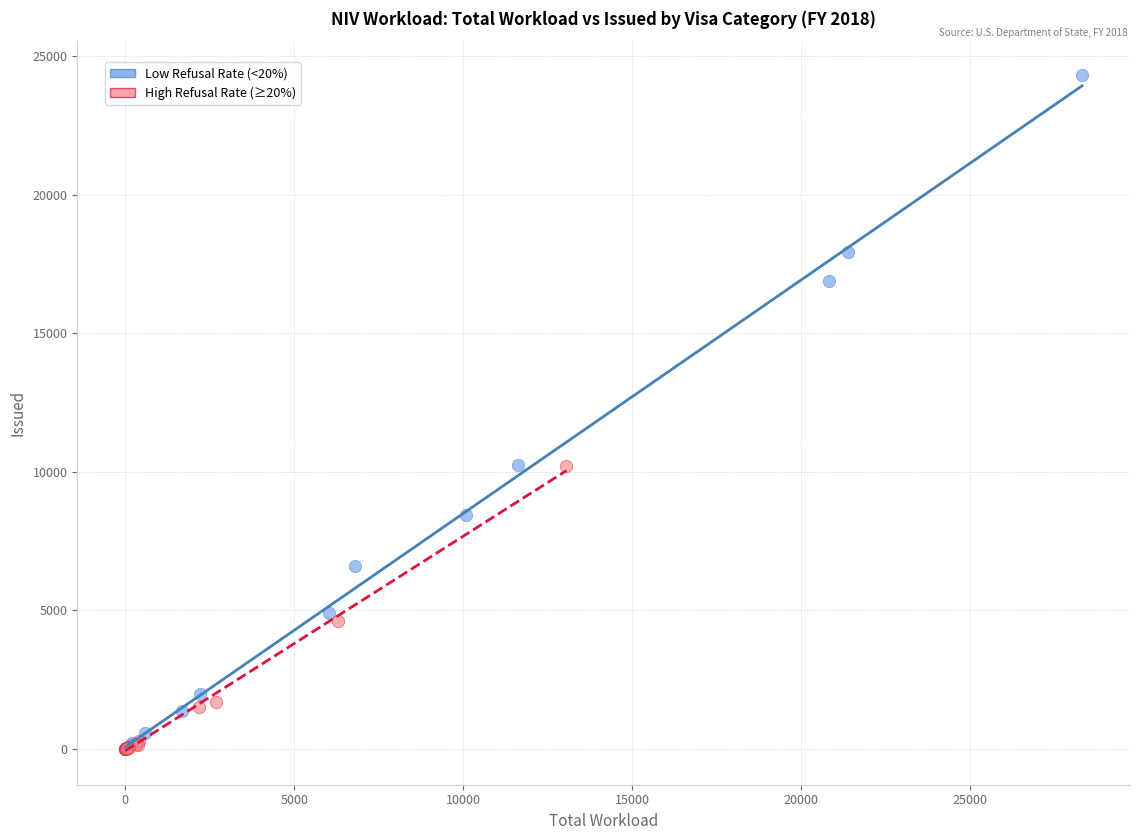

Which series reaches the maximum Y coordinate?

Low Refusal Rate (<20%)